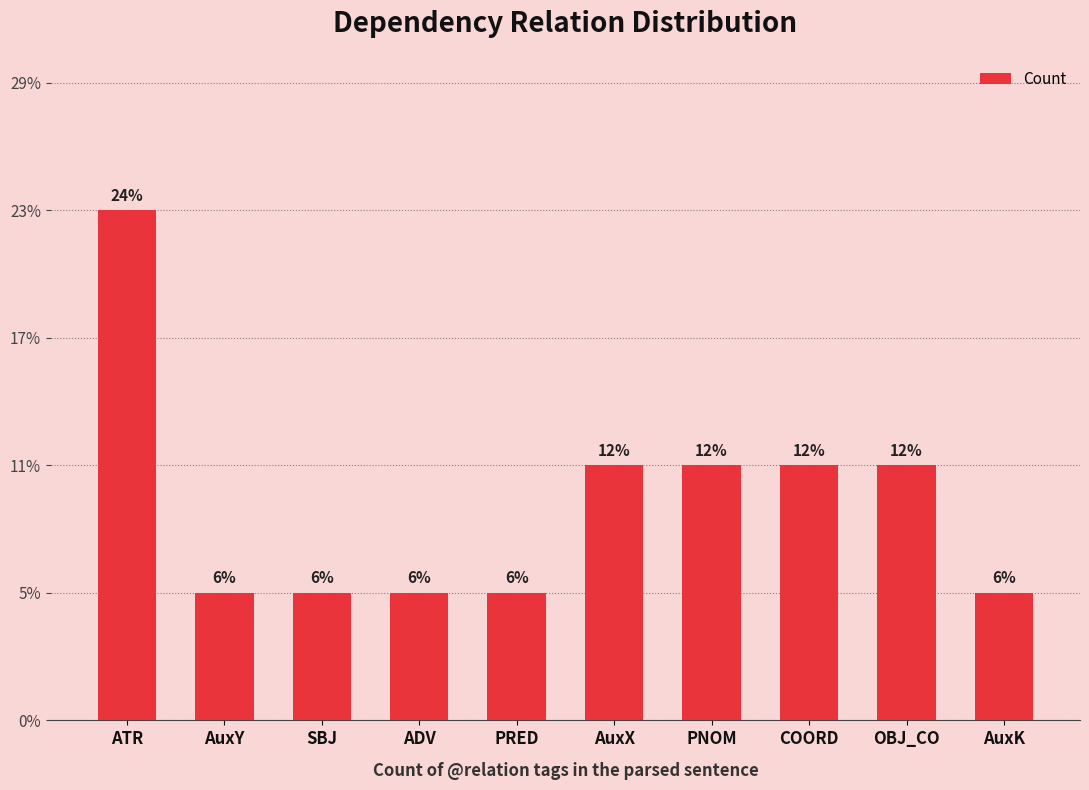

How many series are shown in this chart?

1